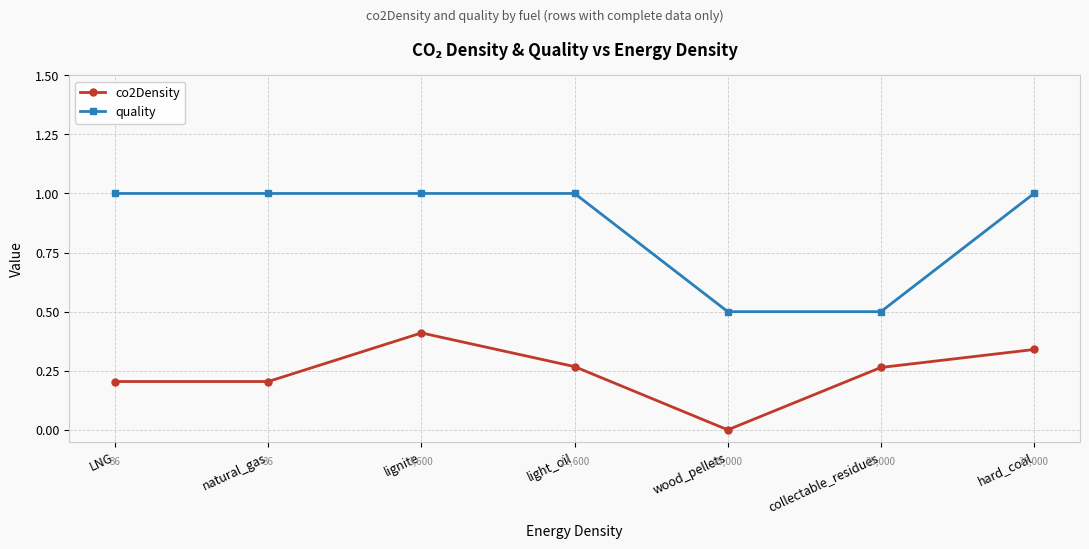

The value of quality at lignite is 1.8. True or false?

False